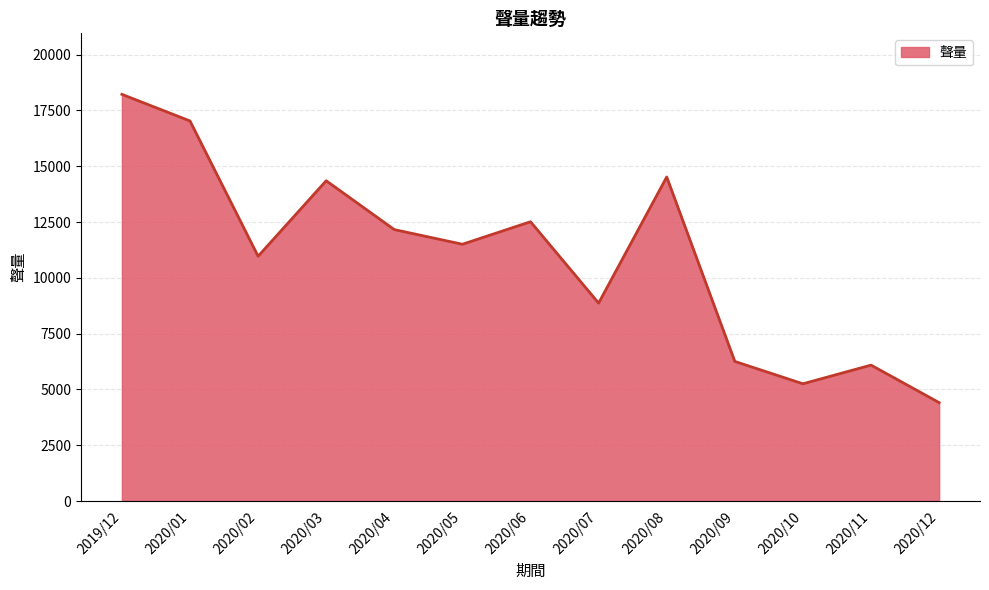

What is the label of the 9th point from the left?

2020/08